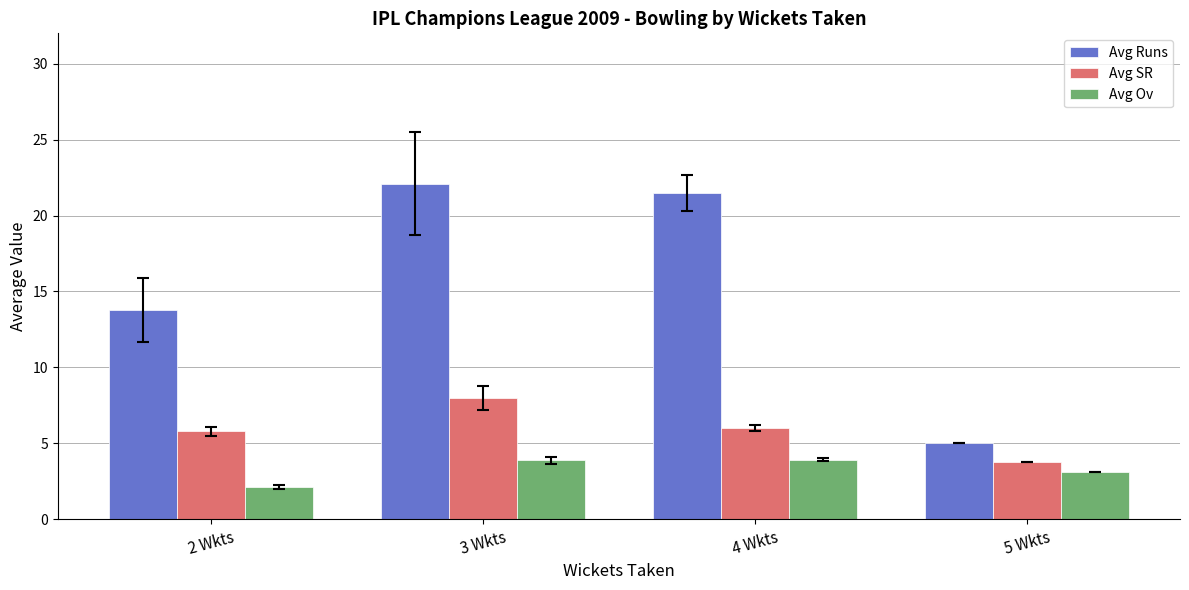

What is the sum of the Avg SR values at 5 Wkts and 4 Wkts?

9.8